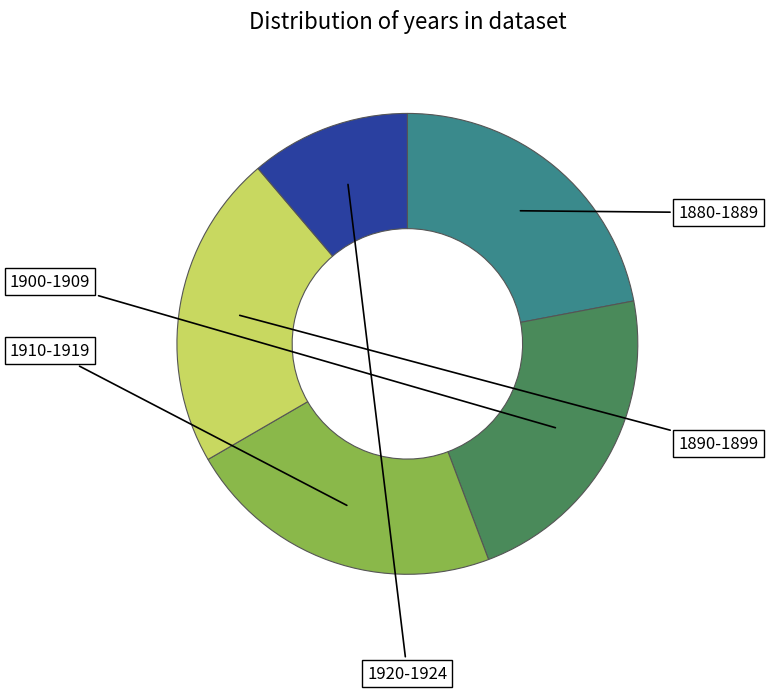

Is there any slice that represents more than half of the pie?

No